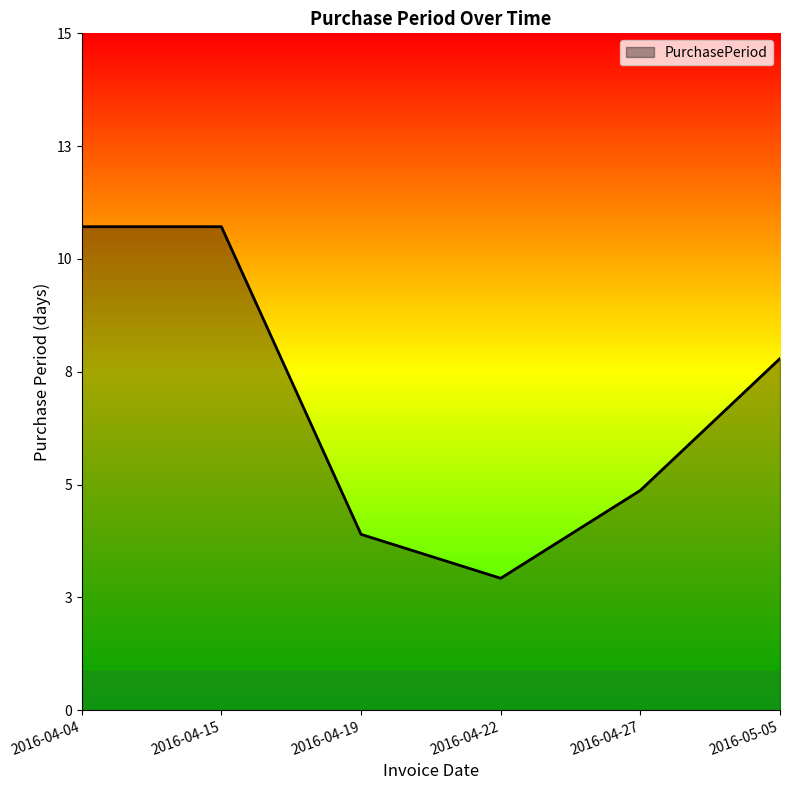

Does the chart have visible grid lines?

No